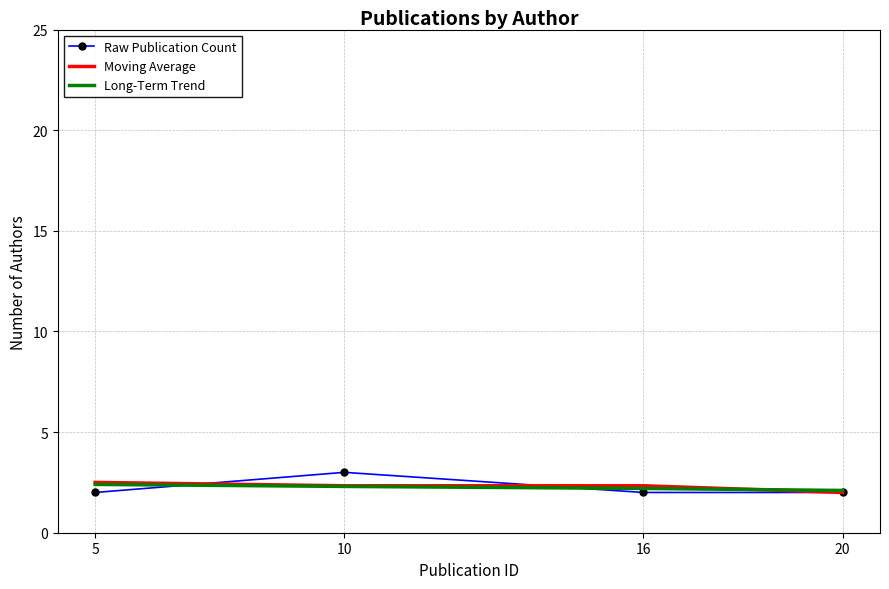

Reading left to right, transcribe all the data shown in this chart.

Raw Publication Count: 5=2.0	10=3.0	16=2.0	20=2.0
Moving Average: 5=2.5	10=2.3	16=2.3	20=2.0
Long-Term Trend: 5=2.4	10=2.3	16=2.2	20=2.1